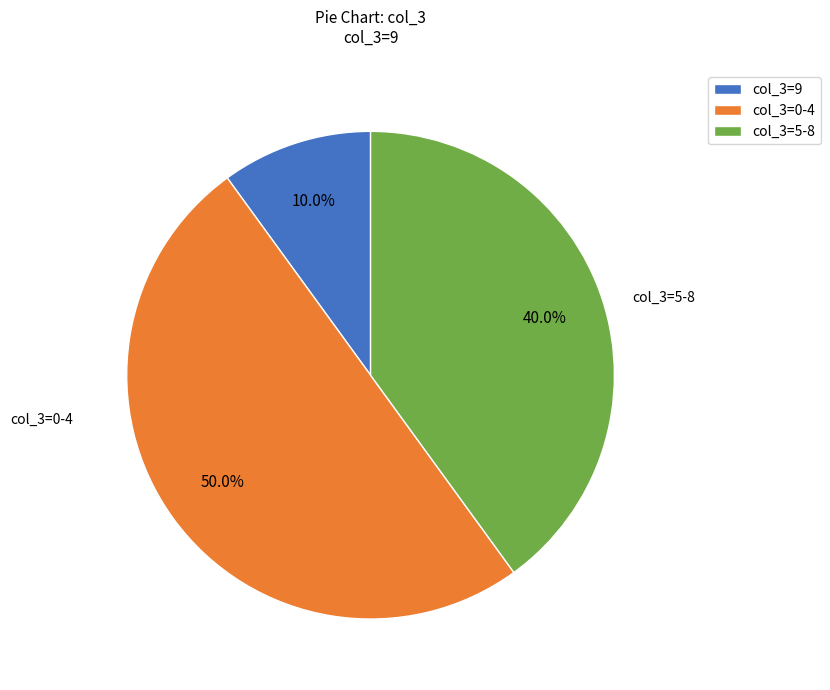

Approximately how many times larger is the value at col_3=0-4 compared to col_3=9?

5.0